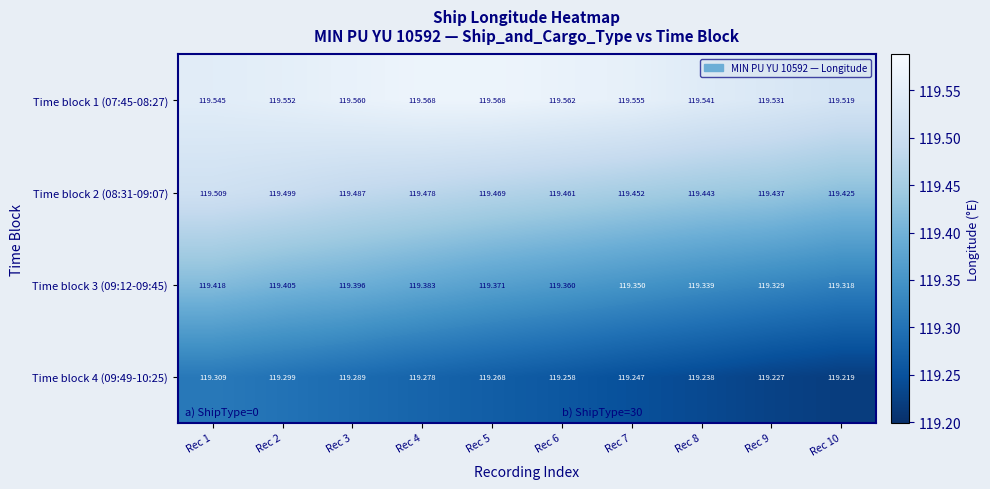

How many distinct data groups are displayed?

4